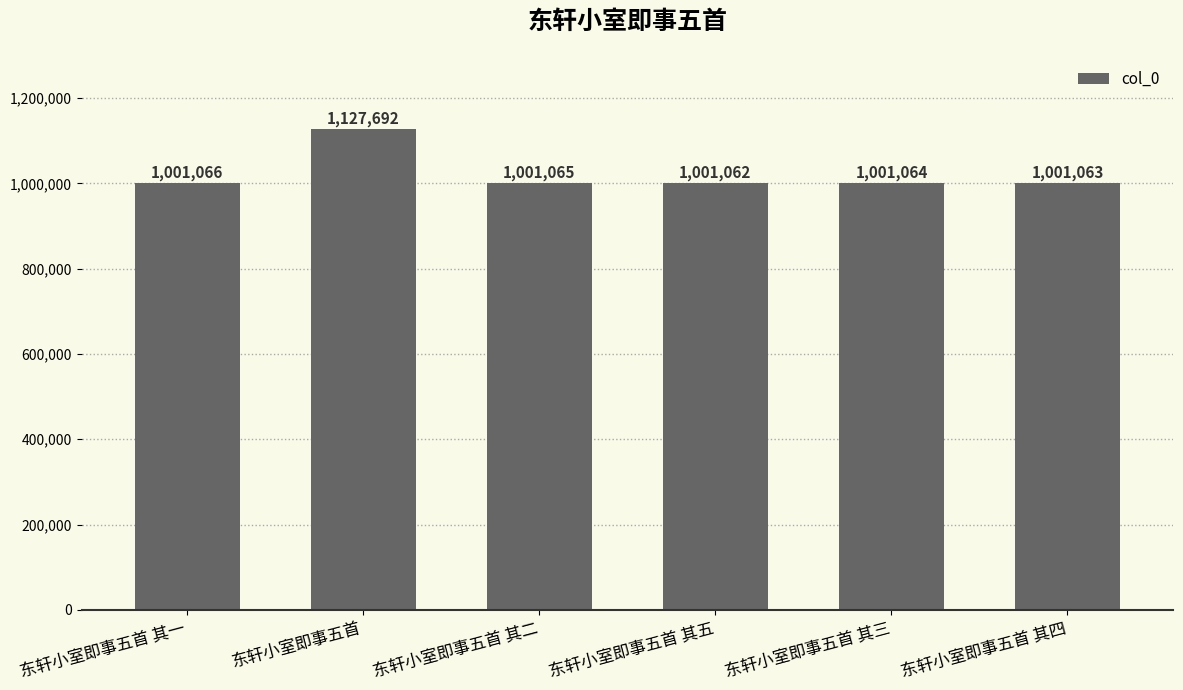

How many values are below 1001065?

3